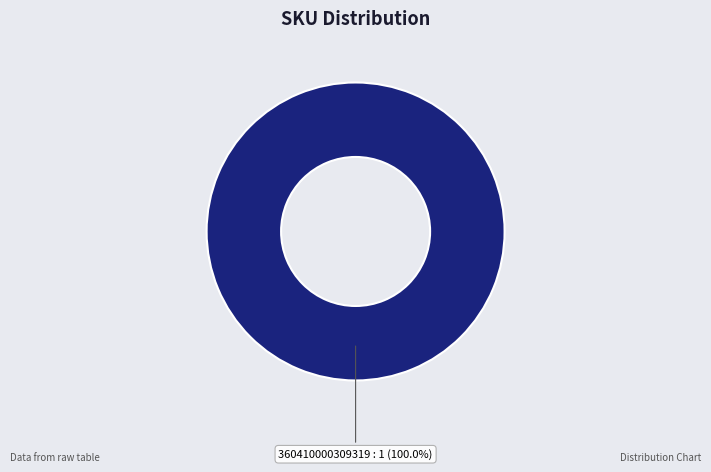

To the nearest percent, what portion does 360410000309319 represent?

100%